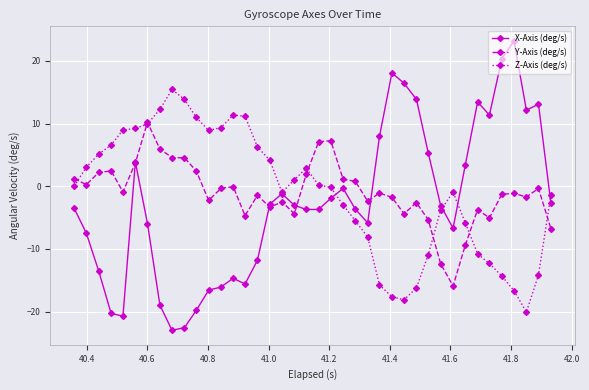

Which series has the largest range (max minus min)?

X-Axis (deg/s)